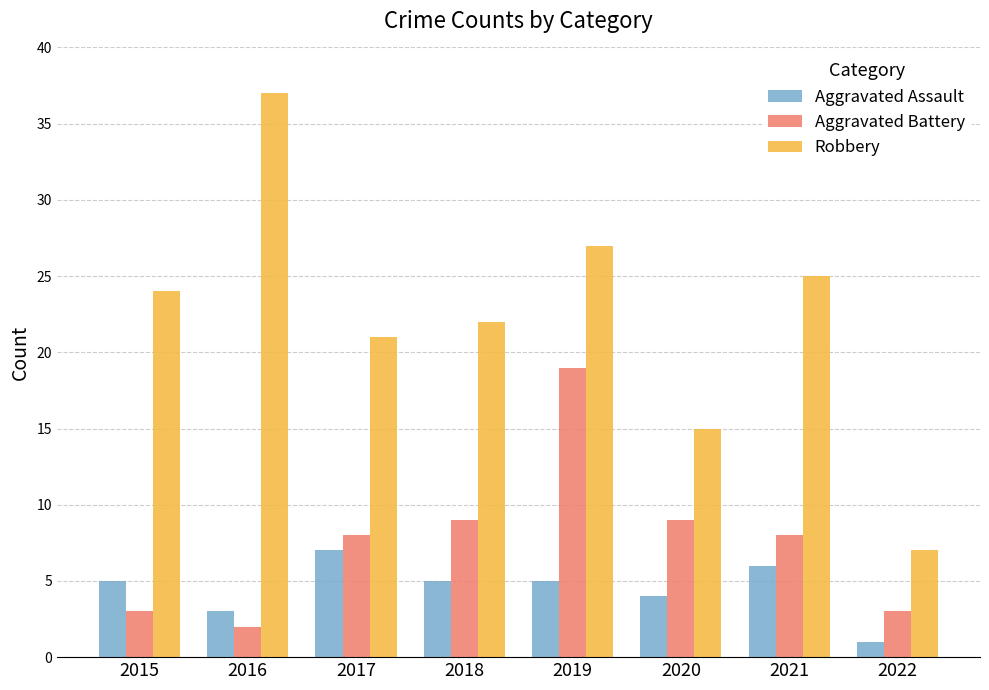

Is it true that Aggravated Battery equals 1 at 2022?

False